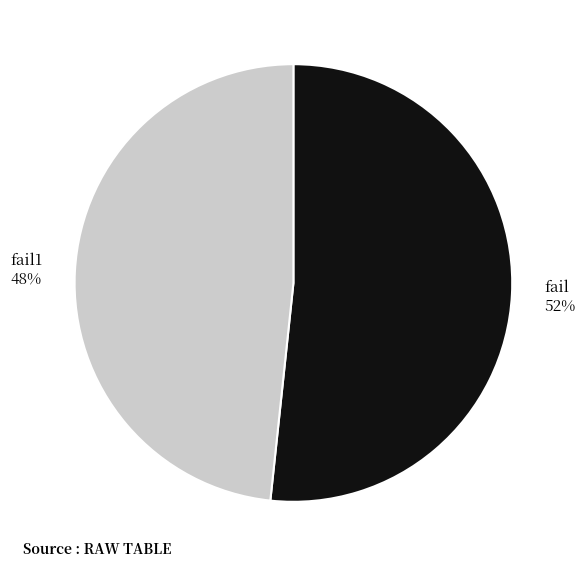

Is the sum of fail1 48% and fail 52% greater than half?

Yes